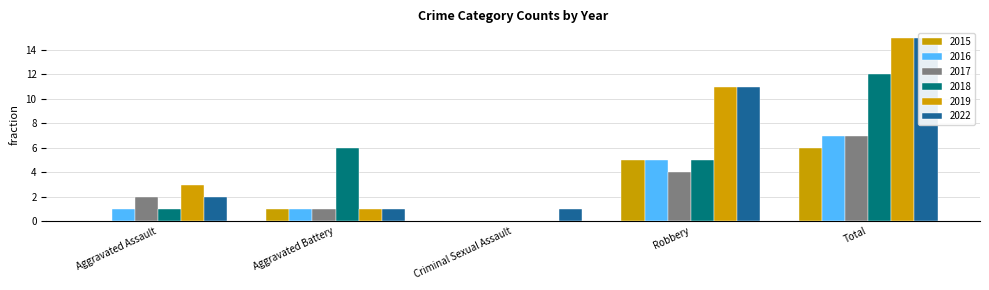

How many categories are shown in the chart?

5